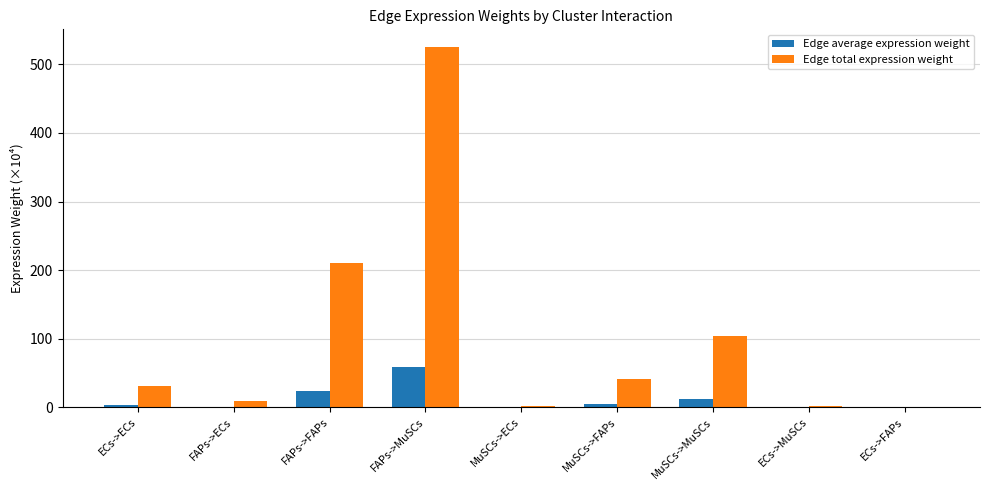

What is the sum of all Edge average expression weight values?

102.9